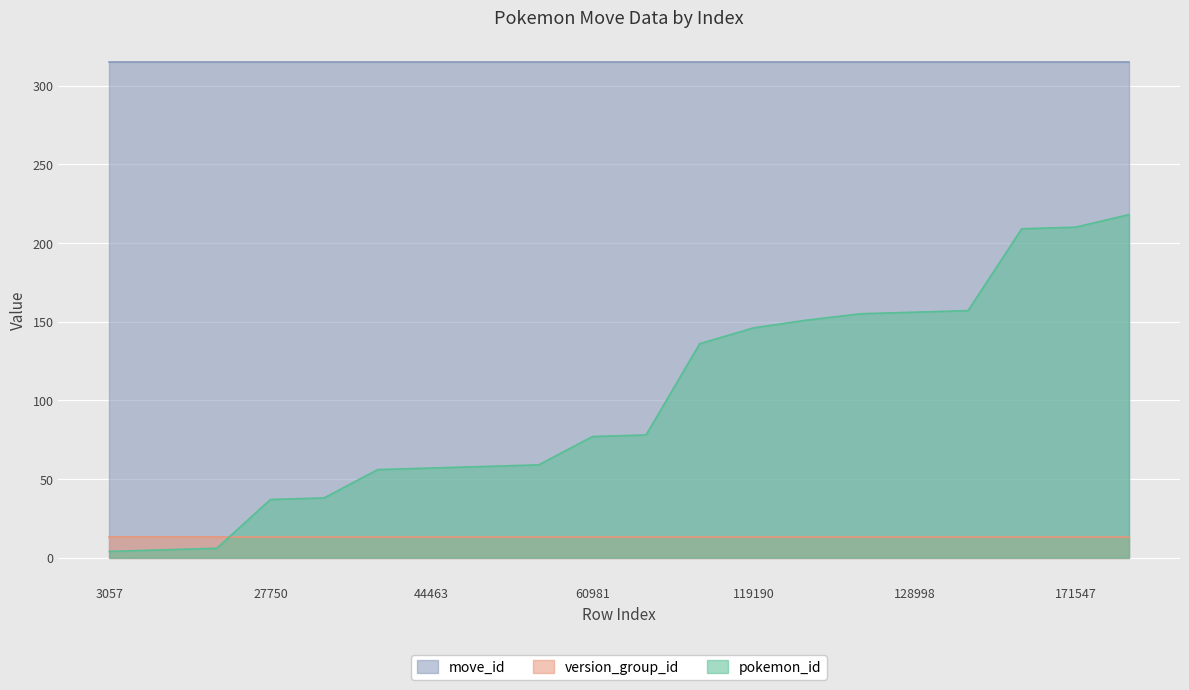

Which series has the largest range (max minus min)?

pokemon_id